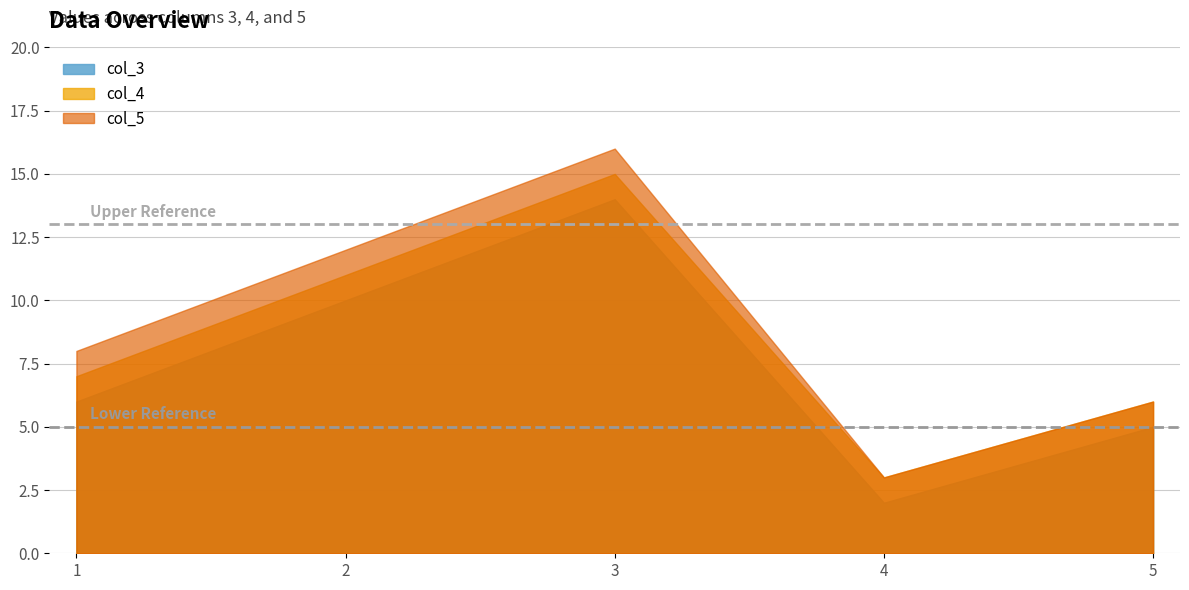

Which has a higher value, 2 or 3?

3